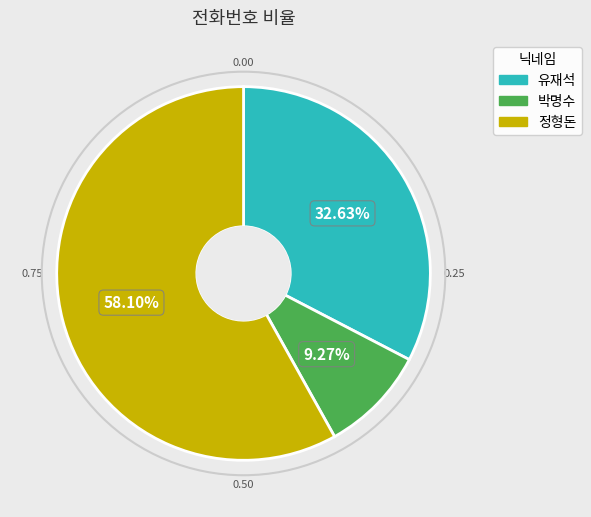

Rank the categories by value from highest to lowest.

정형돈, 유재석, 박명수